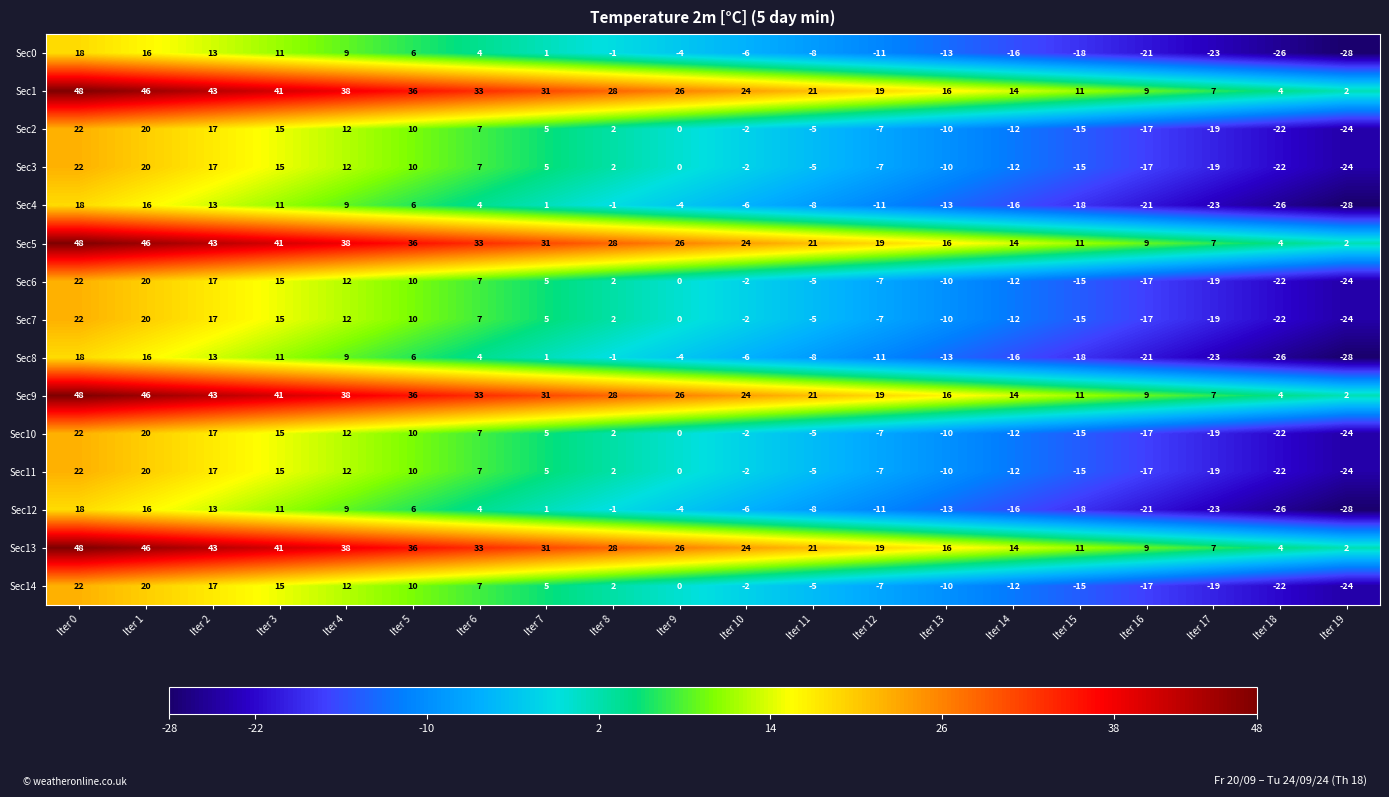

The value of Sec5 at Iter 13 is 16. True or false?

True